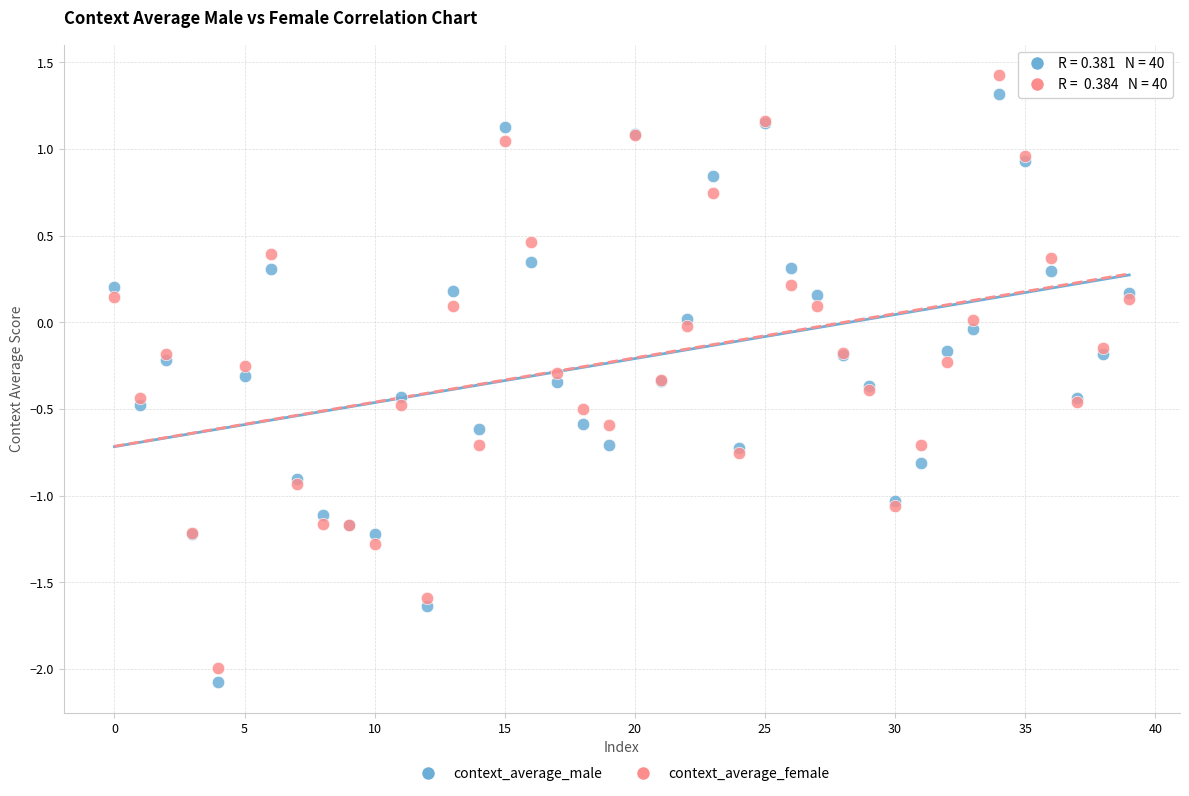

Which series has the widest spread of Y values?

context_average_female